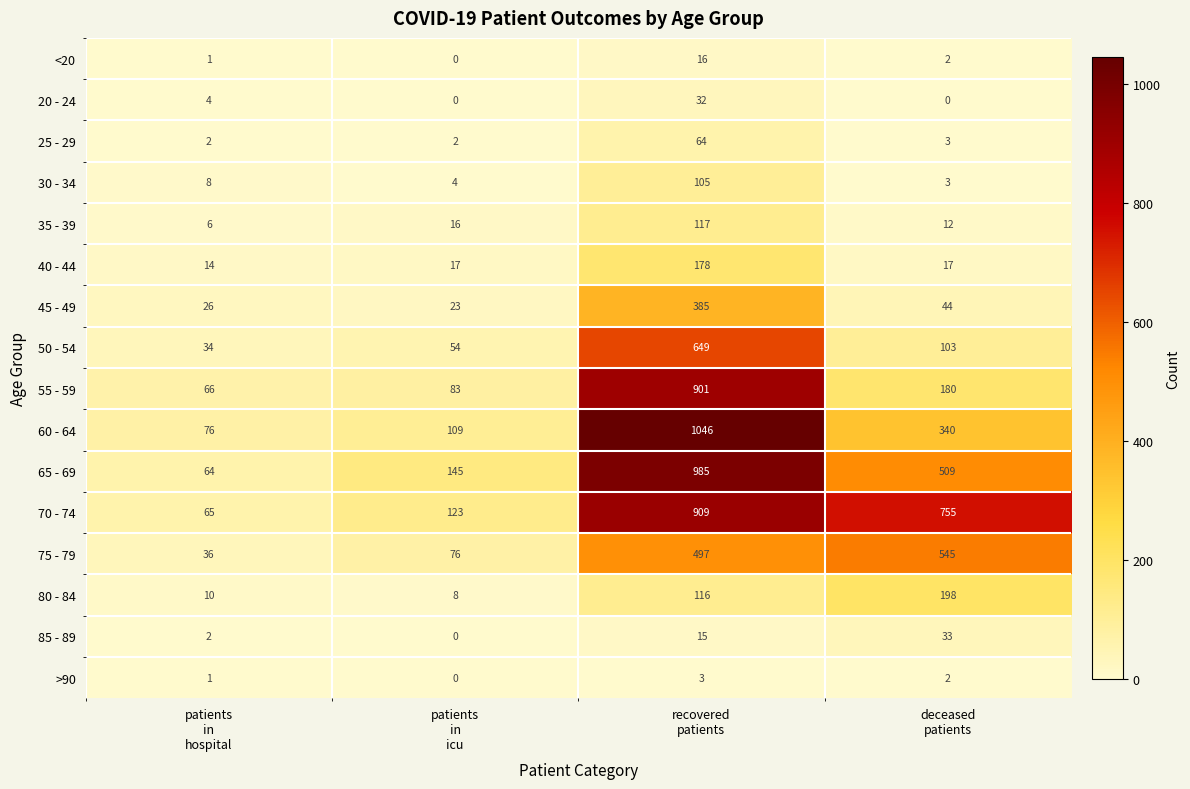

Rank the series by their maximum value, from lowest to highest.

>90, <20, 20 - 24, 85 - 89, 25 - 29, 30 - 34, 35 - 39, 40 - 44, 80 - 84, 45 - 49, 75 - 79, 50 - 54, 55 - 59, 70 - 74, 65 - 69, 60 - 64